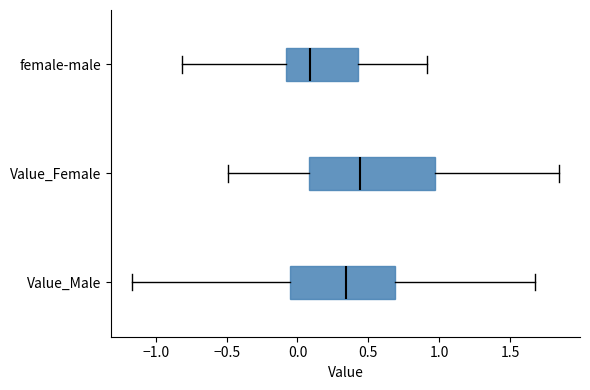

Reading bottom to top, read every box against the x-axis: the position of its median line, the range the box covers, and the ends of its whiskers. The values are not printed on the chart, so give them approximately, as read against the axis.

Value_Male: median 0.35, box -0.05 to 0.70, whiskers -1.15 to 1.70
Value_Female: median 0.45, box 0.10 to 0.95, whiskers -0.50 to 1.85
female-male: median 0.10, box -0.10 to 0.40, whiskers -0.80 to 0.90